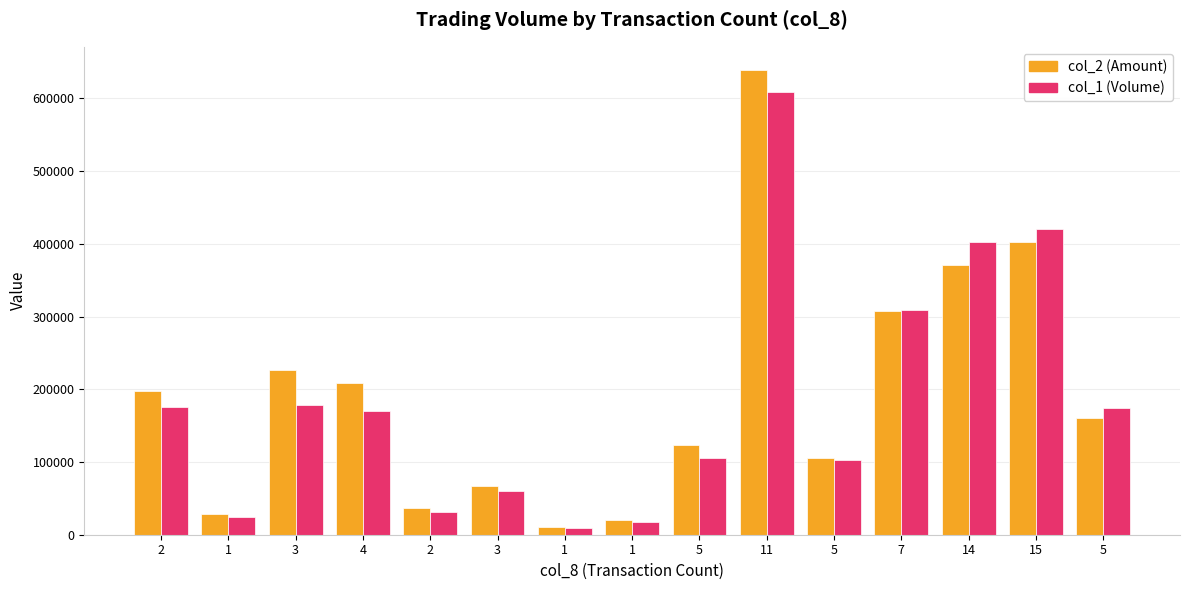

Which series has the widest spread of values?

col_2 (Amount)